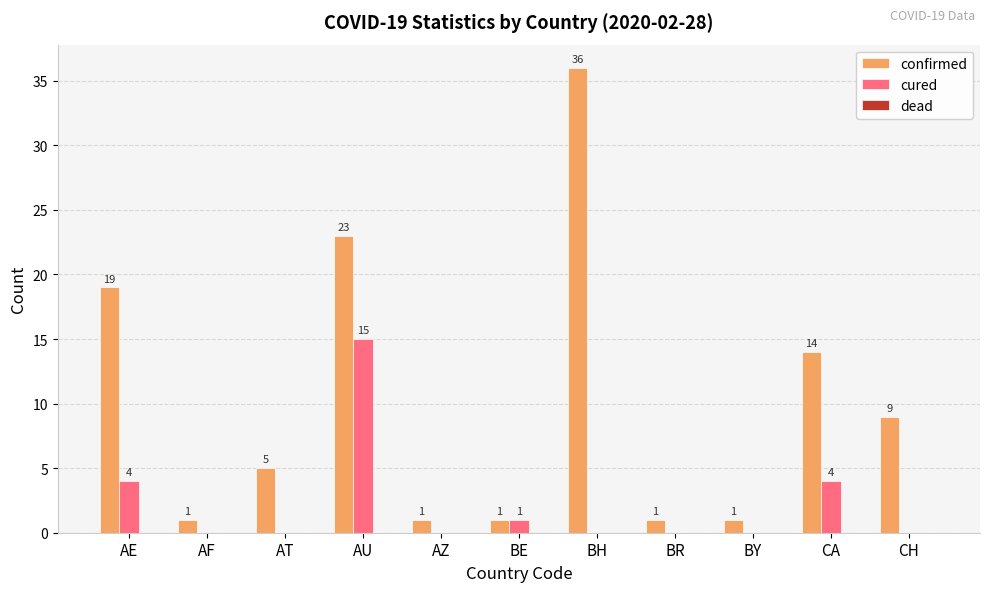

What is the sum of the confirmed values at CH and AF?

10